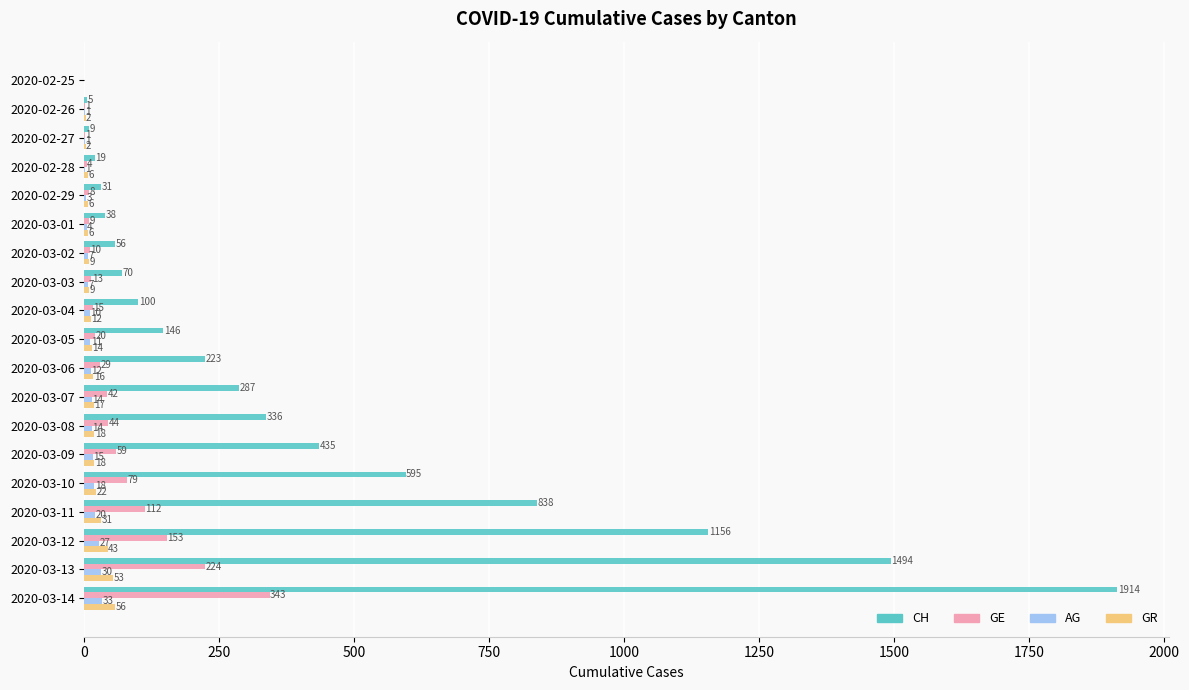

What is the sum of all CH values?

7752